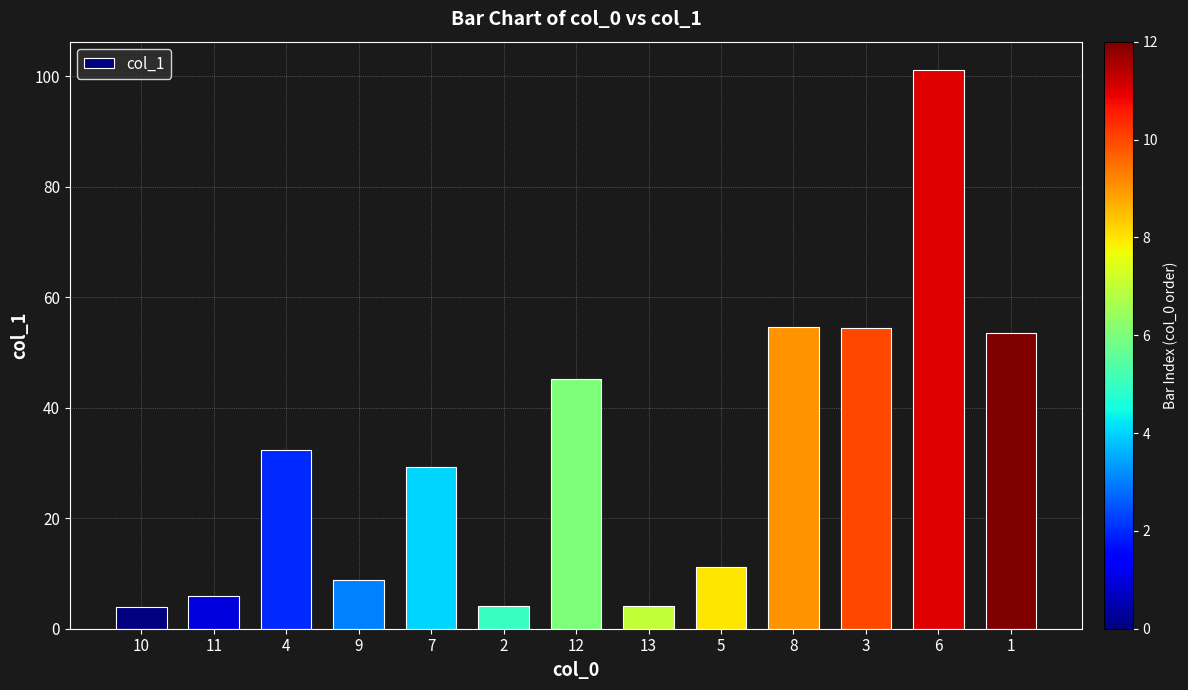

What is the ratio of the value at 3 to the value at 4?

1.7